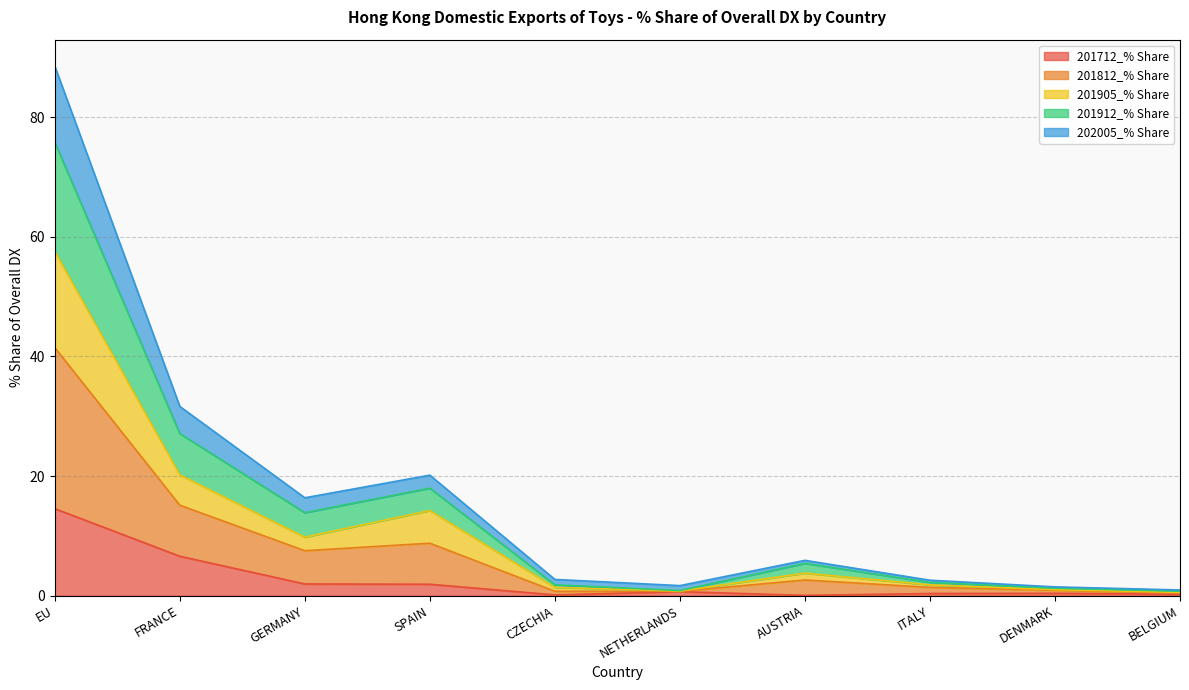

At which category is the sum across all series the highest?

EU